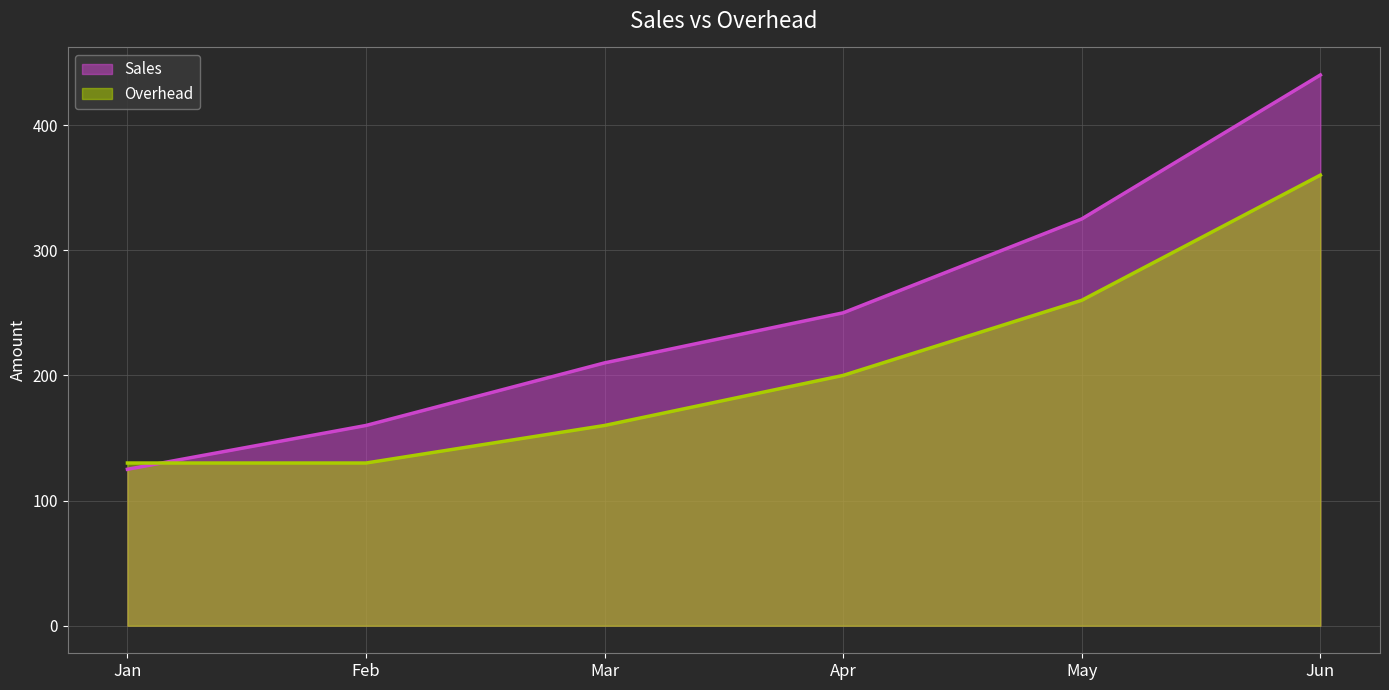

True or false: Sales and Overhead intersect in this chart.

True